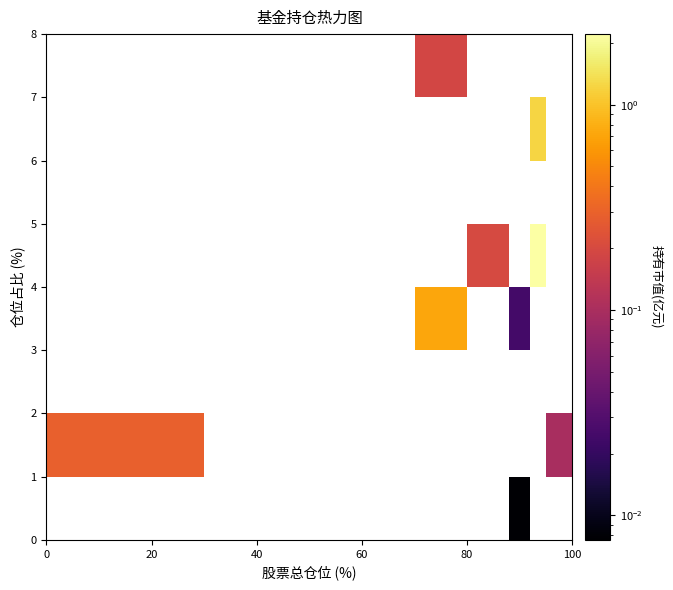

Count the number of categories in the chart.

7